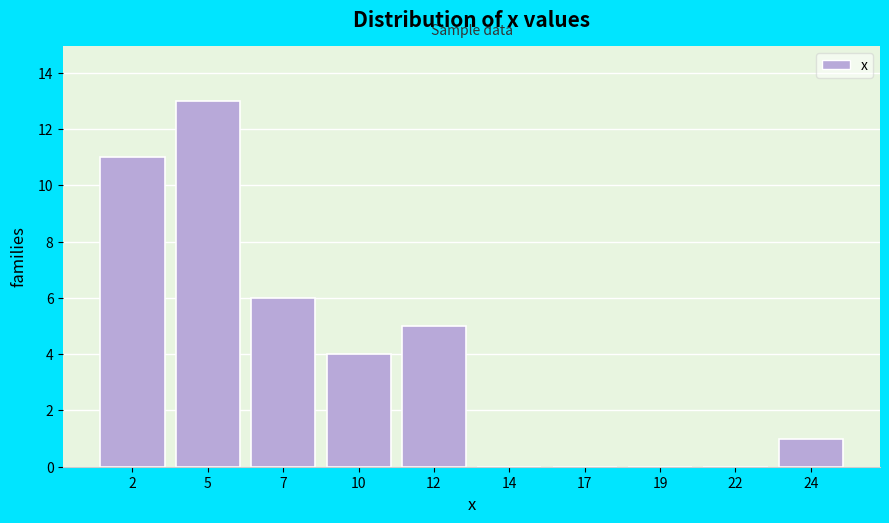

Reading right to left, extract all data points from this chart.

24=1	22=0	19=0	17=0	14=0	12=5	10=4	7=6	5=13	2=11